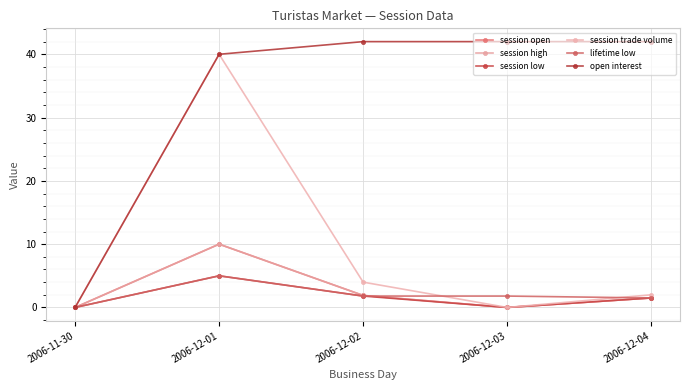

True or false: session high has a value of 1.9 at 2006-12-02.

True